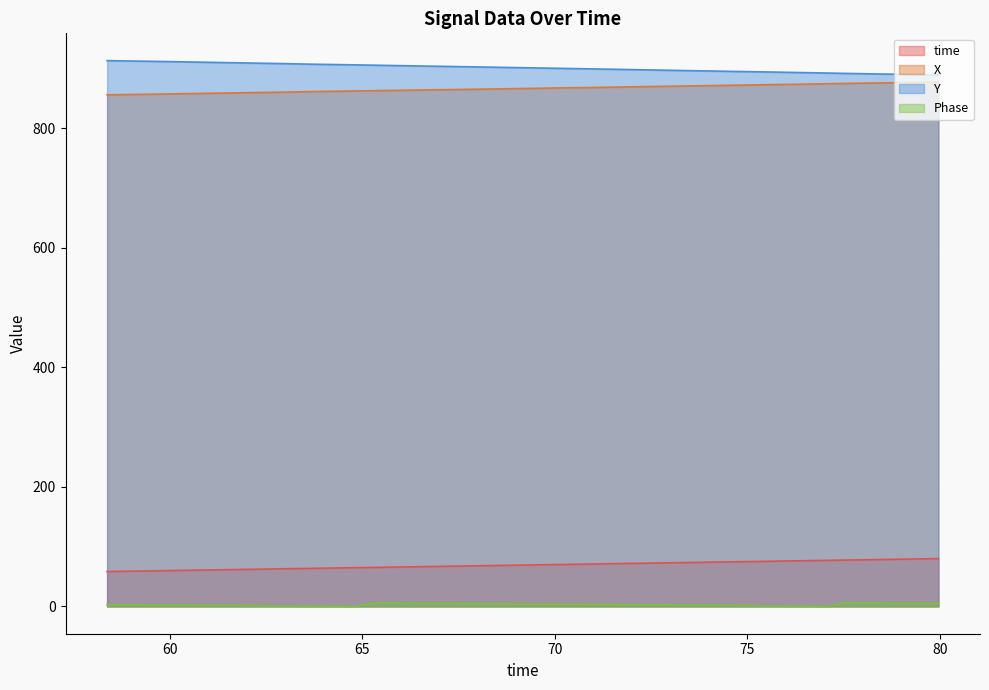

What is the highest value of the time series?

80.0